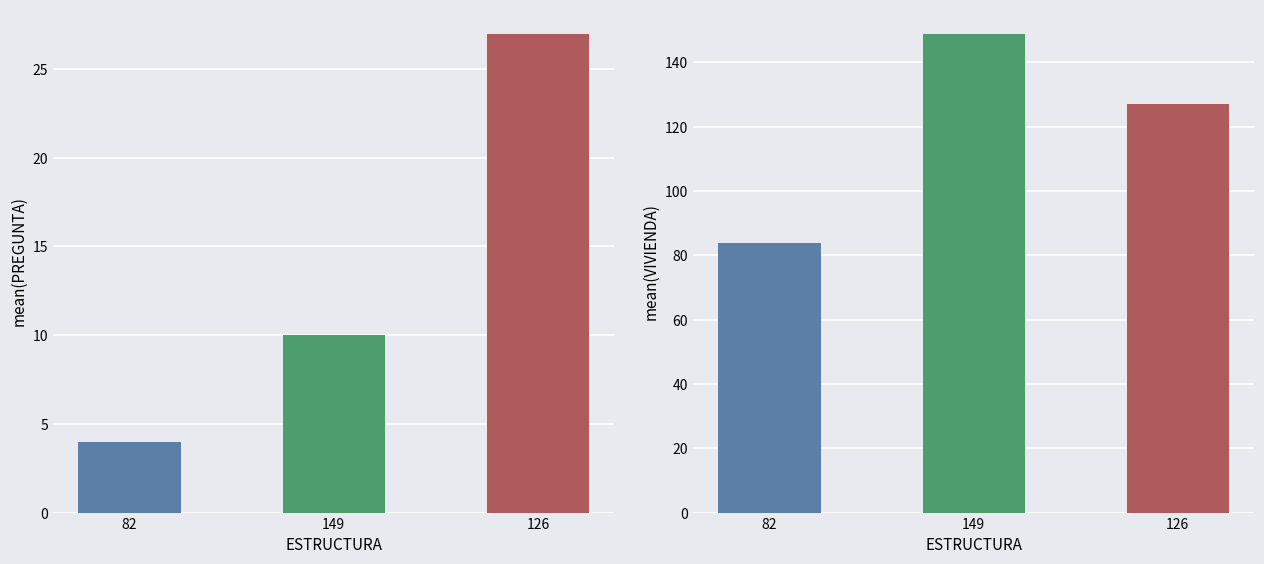

Count the VIVIENDA values in the range 84 to 149.

3